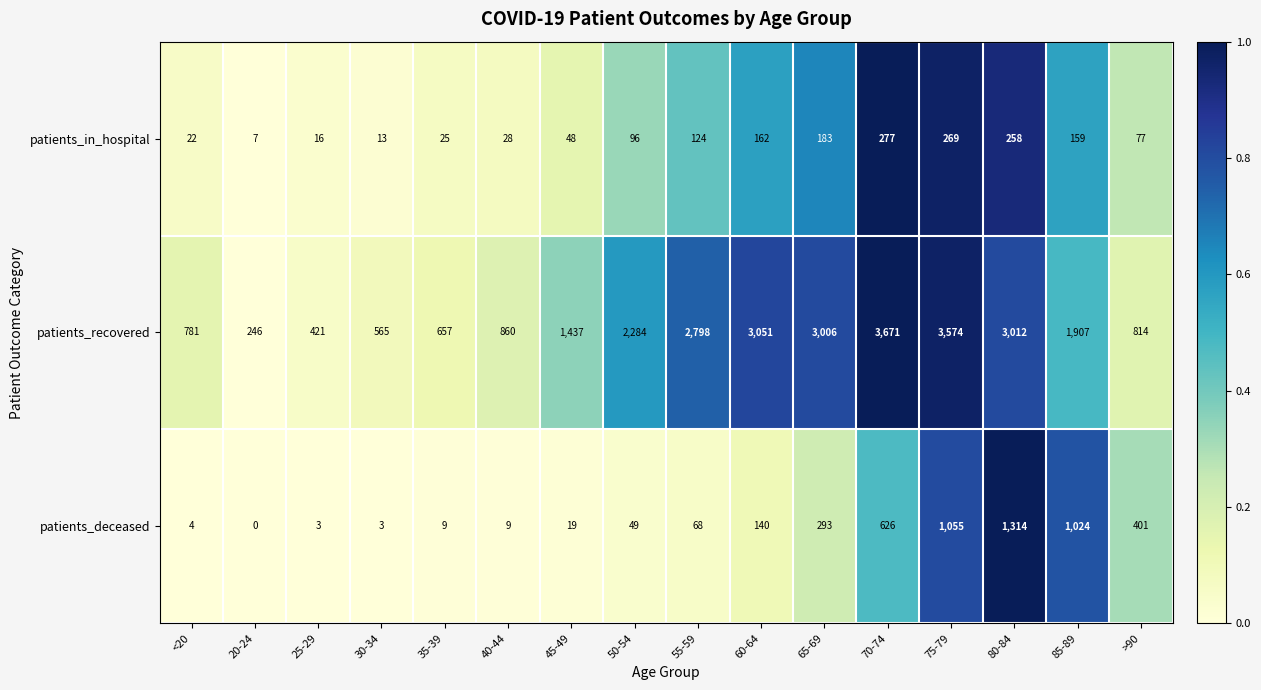

Rank the series by their maximum value, from highest to lowest.

patients_recovered, patients_deceased, patients_in_hospital